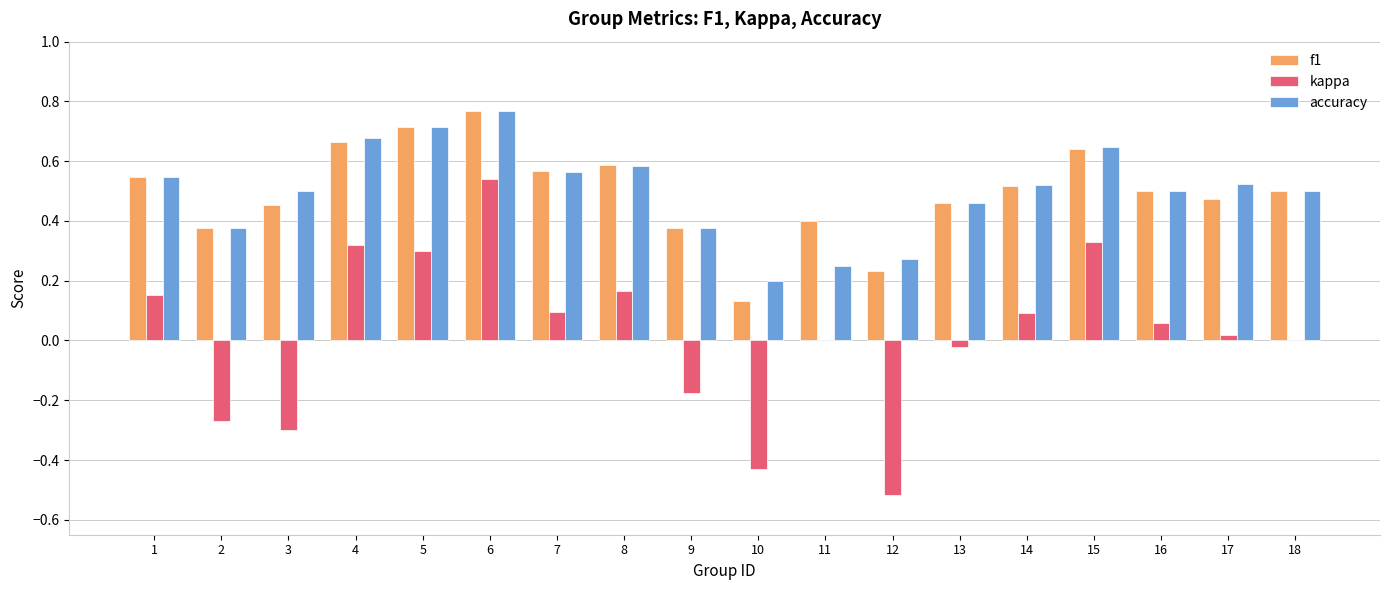

At which label does kappa reach its peak?

6